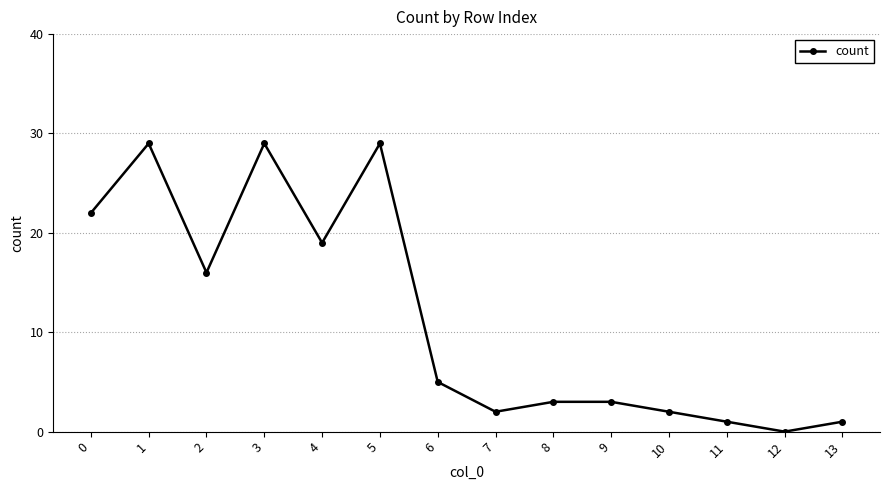

What is the value of the 9th point from the left?

3